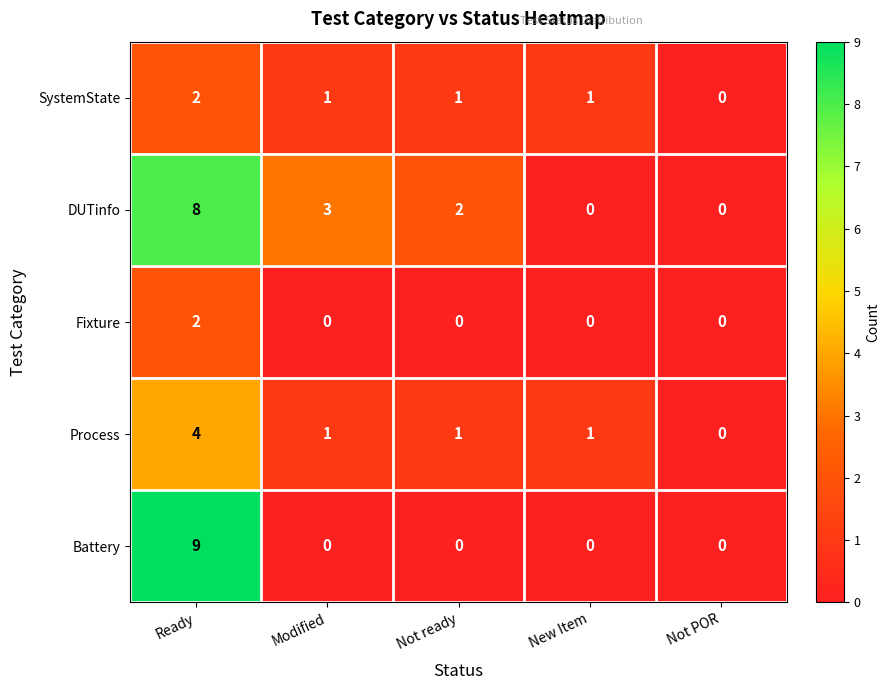

Which series changed the most between Not ready and New Item?

DUTinfo